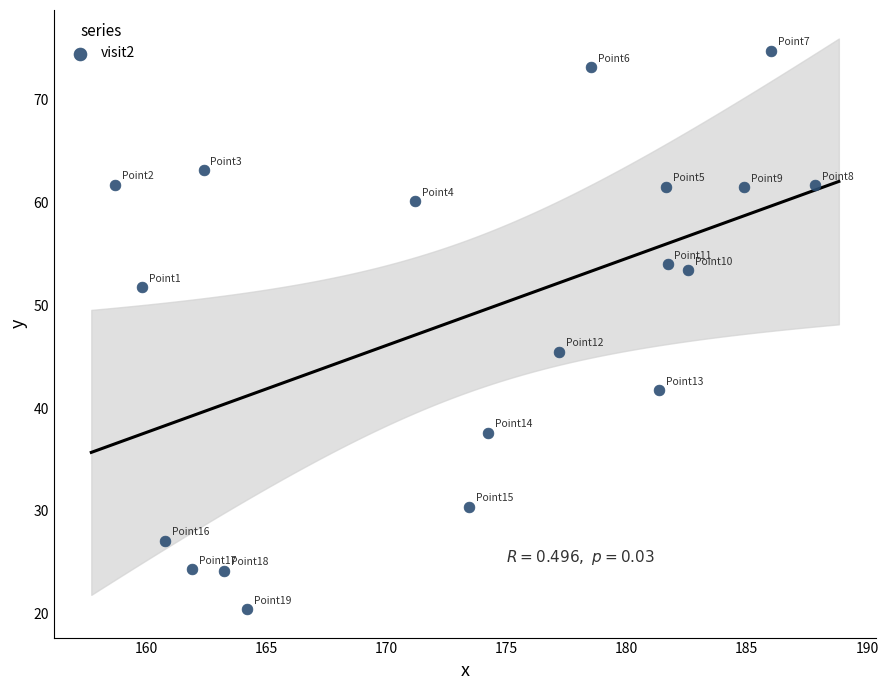

What Y value in the scatter plot is closest to 47?

45.5